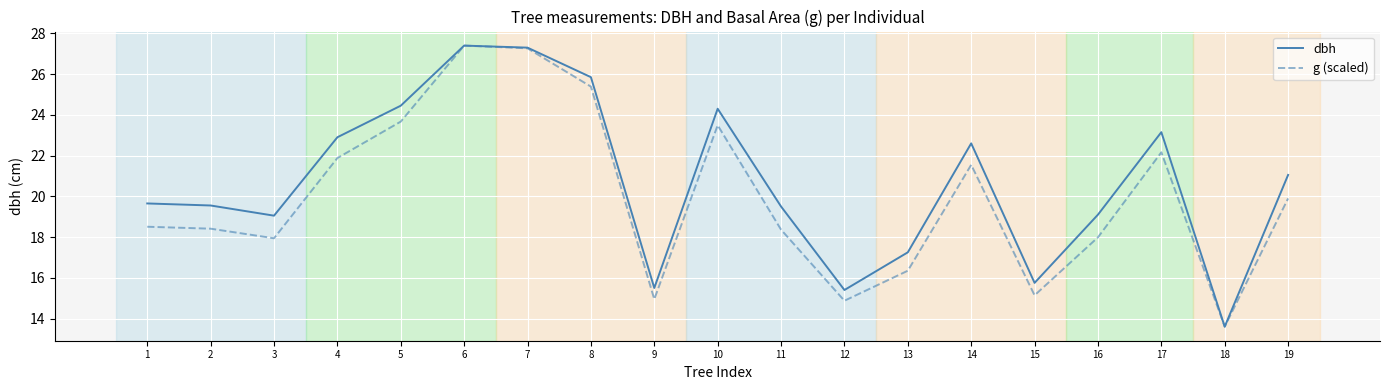

What is the total value across all series at 8?

51.2